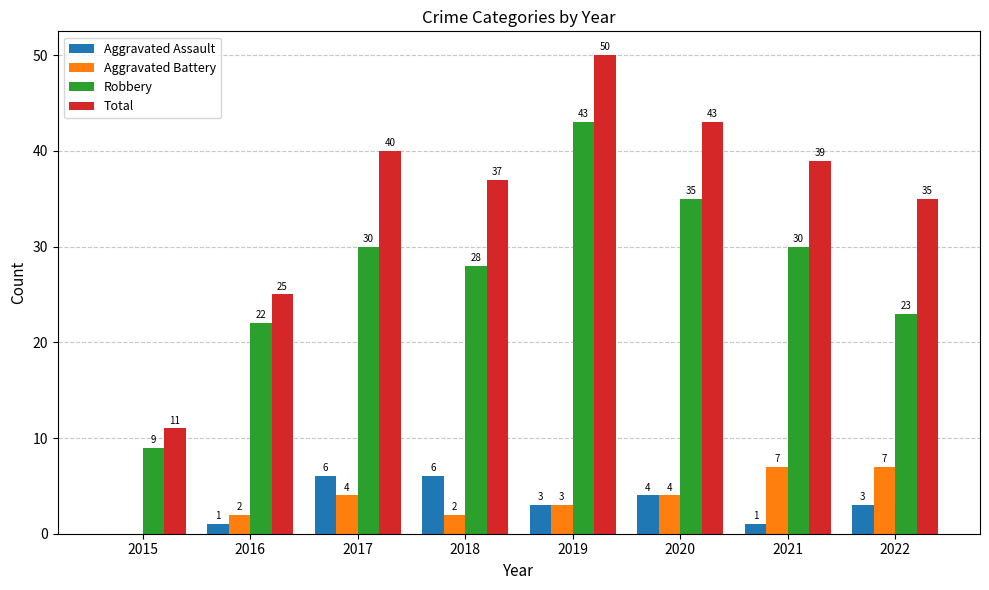

What is the sum of all Robbery values?

220